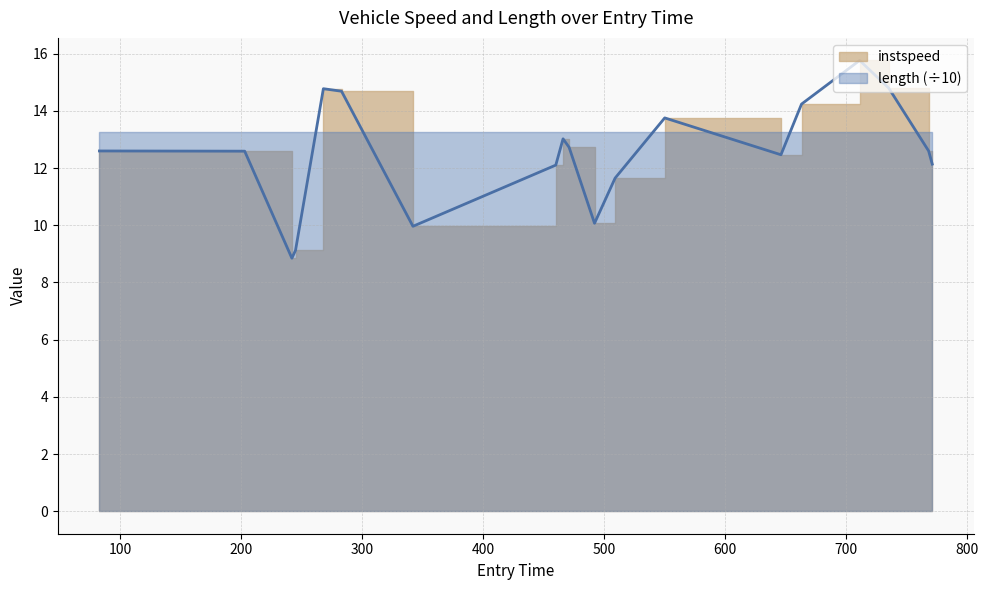

Which has a higher value, 283.0 or 663.0?

283.0